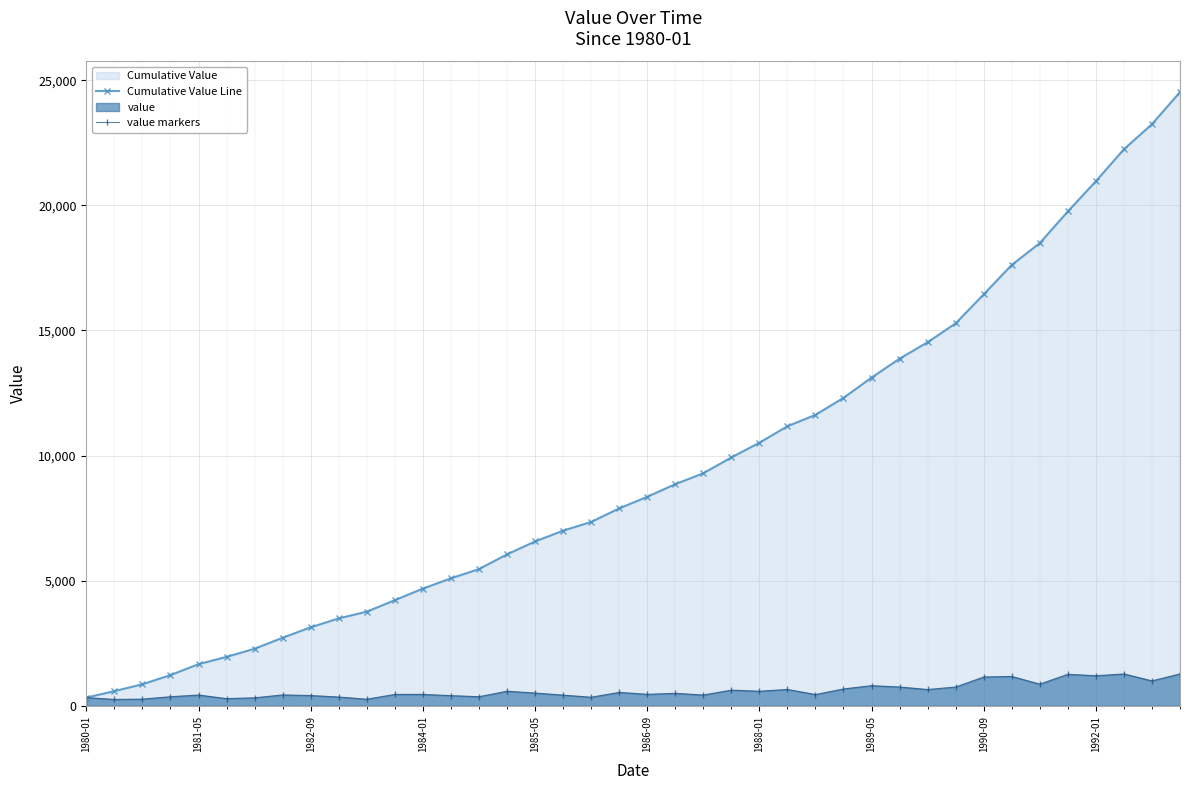

True or false: value markers and Cumulative Value Line cross at least once.

False